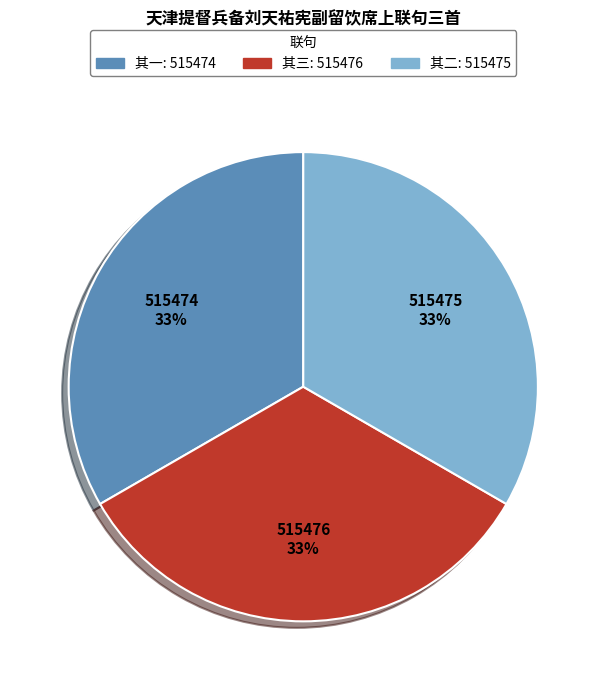

Is there any slice that represents more than half of the pie?

No